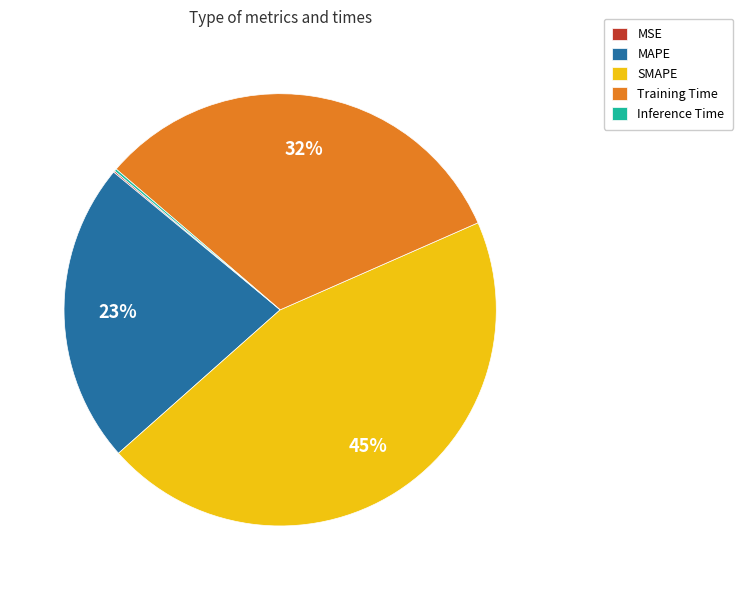

Which category has the biggest portion of the pie?

SMAPE